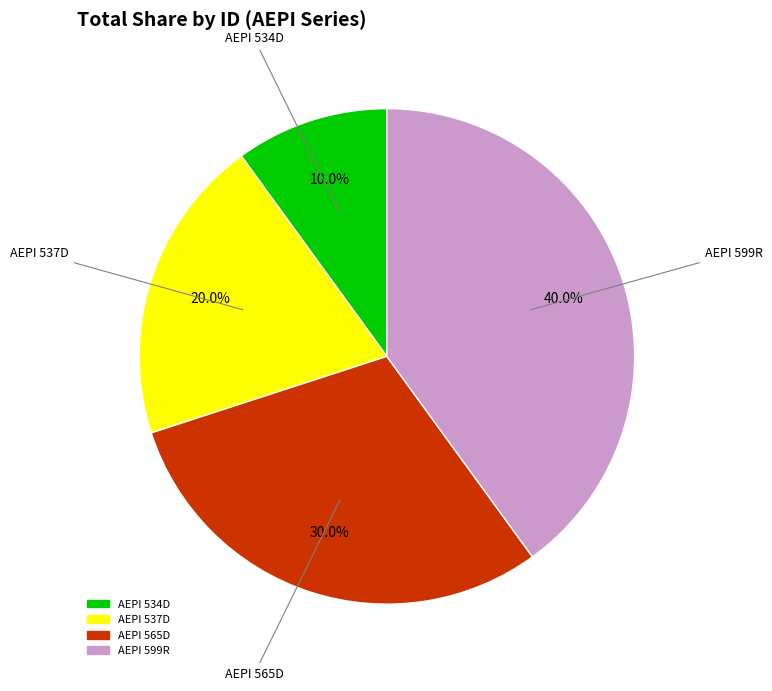

What is the ratio of the value at AEPI 565D to the value at AEPI 537D?

1.5